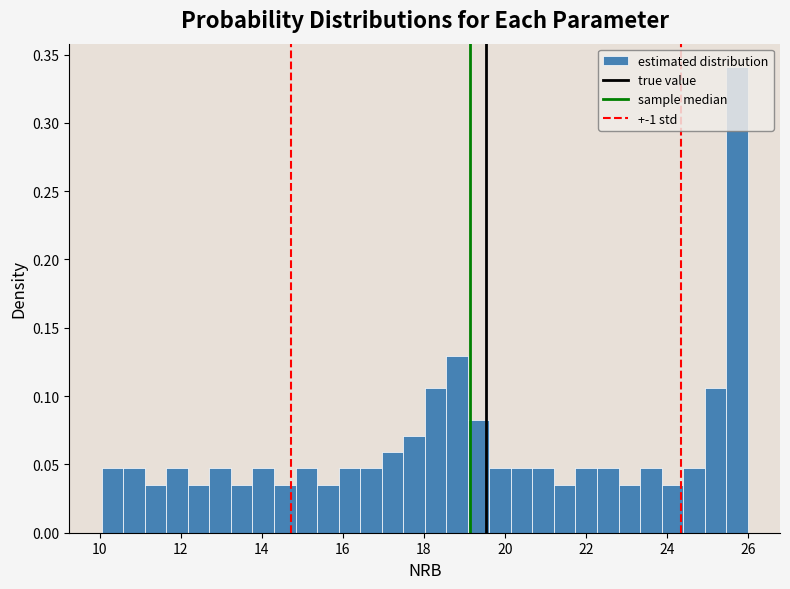

Read against the x-axis, roughly where is the centre of the tallest bar?

25.8